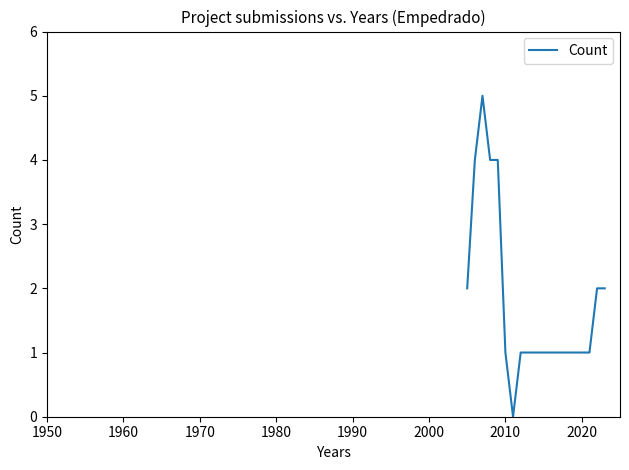

What is the difference between the maximum and minimum values?

5